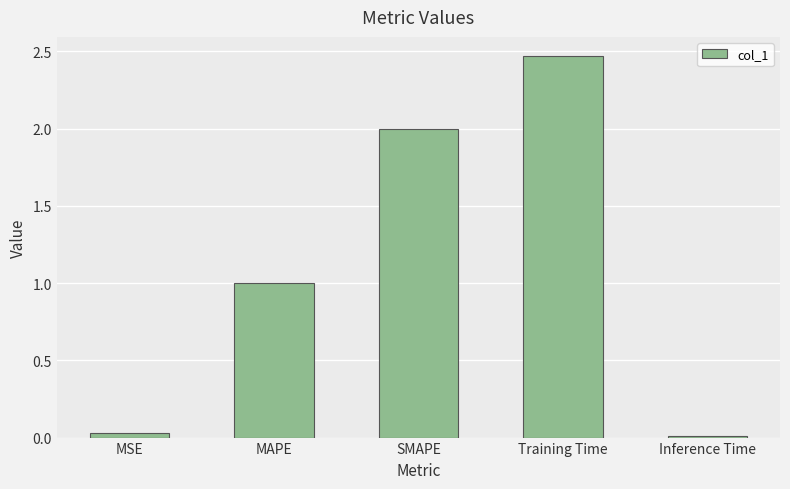

Count the number of categories in the chart.

5